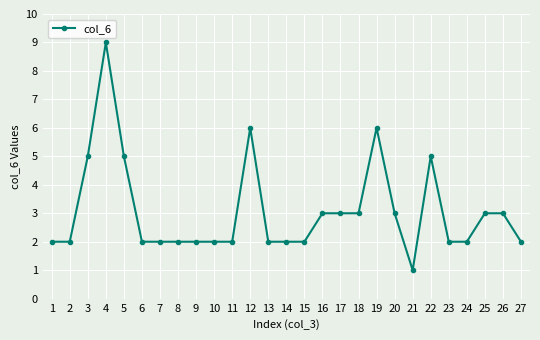

Does the chart display data point markers on the line(s)?

Yes